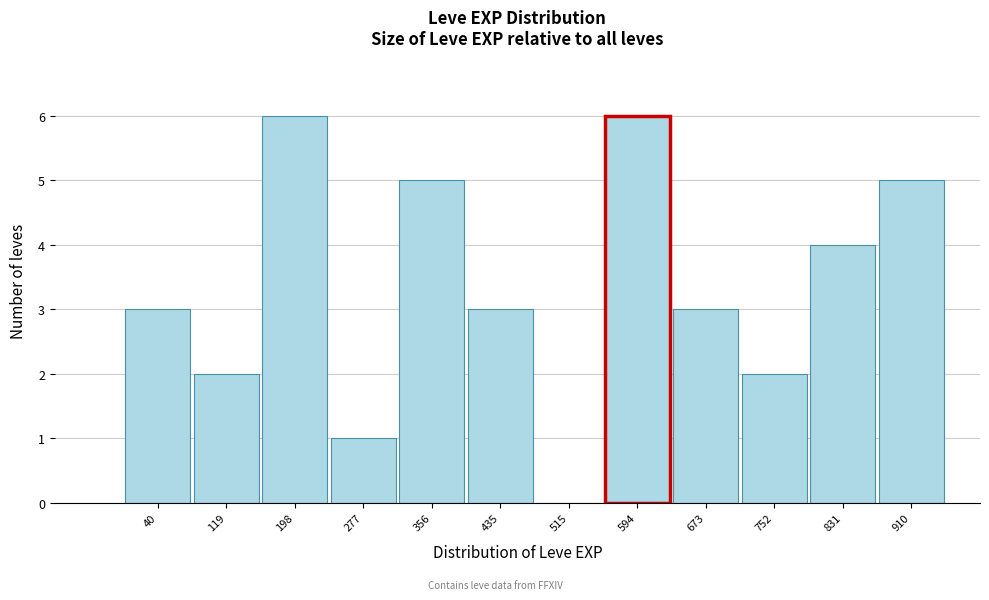

Reading left to right, extract all data points from this chart.

40=3	119=2	198=6	277=1	356=5	435=3	515=0	594=6	673=3	752=2	831=4	910=5